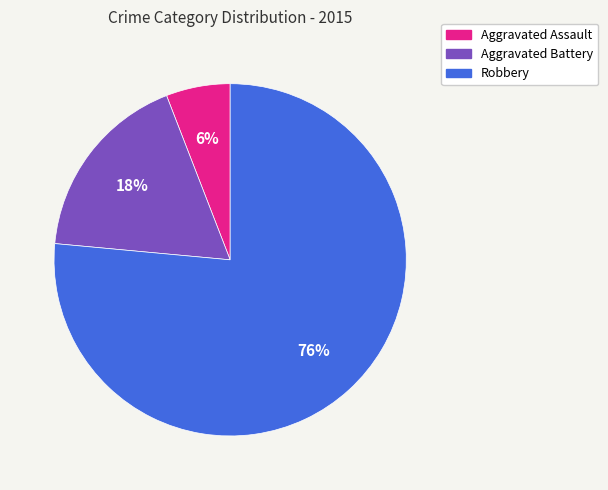

Is the sum of Aggravated Battery and Robbery greater than half?

Yes